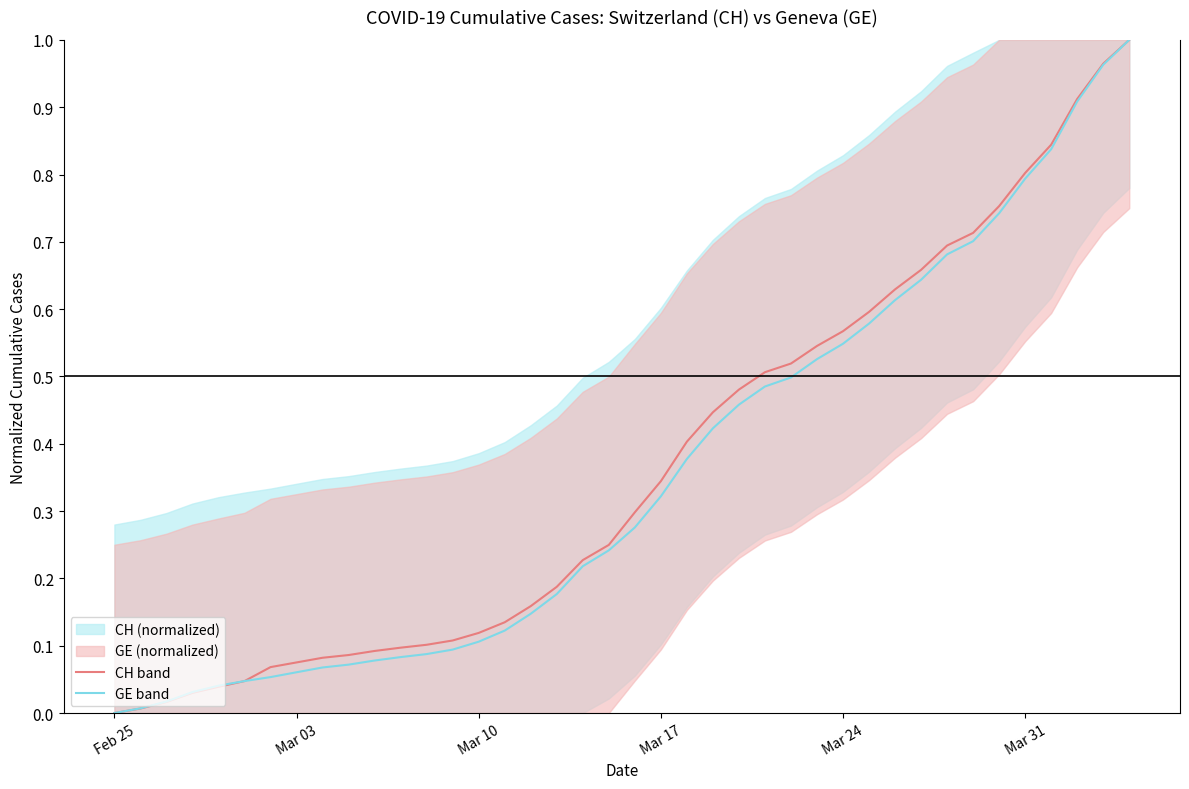

What is the sum of all GE (normalized) values?

14.1